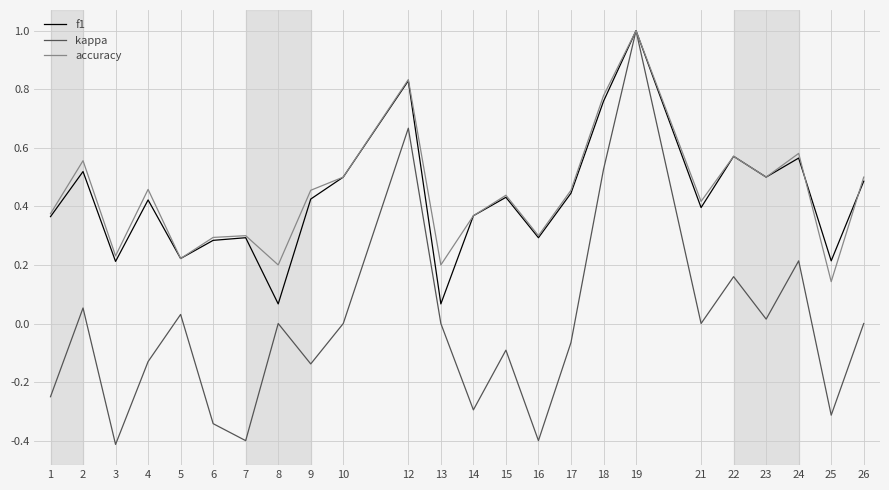

Between 17 and 25, which series saw the biggest shift?

accuracy